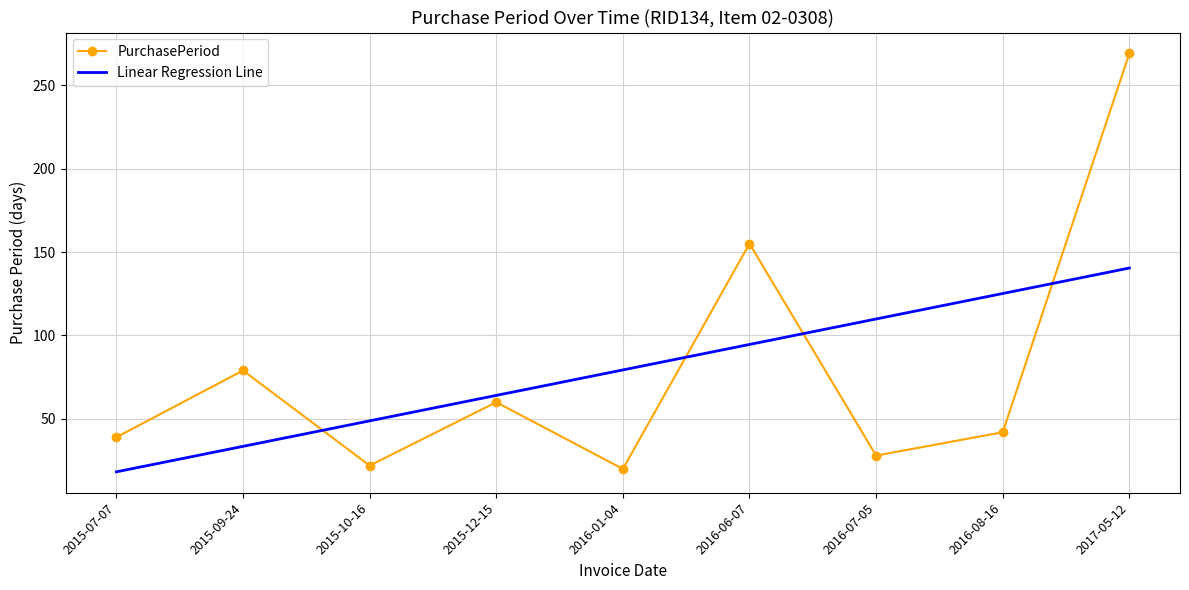

Reading right to left, what are all the values shown in this chart?

PurchasePeriod: 2017-05-12=269.0	2016-08-16=42.0	2016-07-05=28.0	2016-06-07=155.0	2016-01-04=20.0	2015-12-15=60.0	2015-10-16=22.0	2015-09-24=79.0	2015-07-07=39.0
Linear Regression Line: 2017-05-12=140.4	2016-08-16=125.1	2016-07-05=109.9	2016-06-07=94.6	2016-01-04=79.3	2015-12-15=64.1	2015-10-16=48.8	2015-09-24=33.5	2015-07-07=18.3